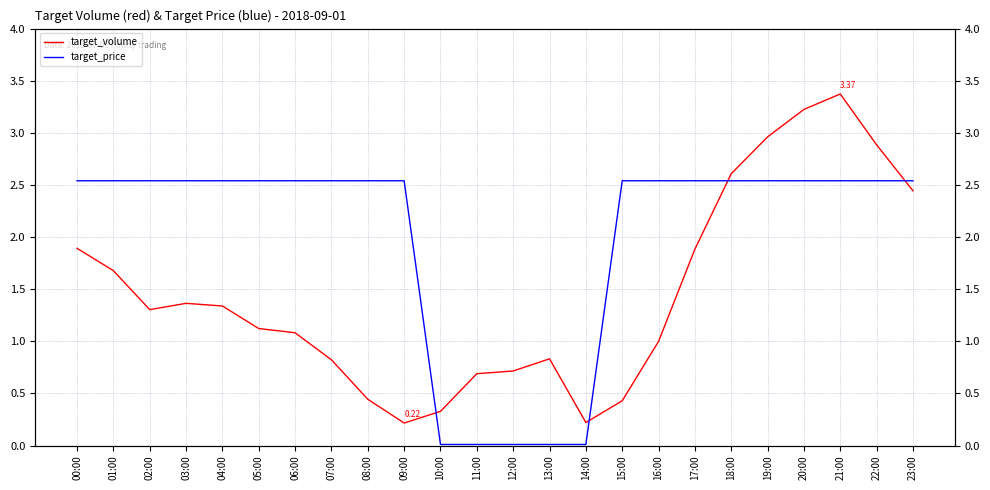

Reading right to left, extract all data points from this chart.

target_volume: 2.4	2.9	3.4	3.2	3.0	2.6	1.9	1.0	0.4	0.2	0.8	0.7	0.7	0.3	0.2	0.4	0.8	1.1	1.1	1.3	1.4	1.3	1.7	1.9
target_price: 2.5	2.5	2.5	2.5	2.5	2.5	2.5	2.5	2.5	0.0	0.0	0.0	0.0	0.0	2.5	2.5	2.5	2.5	2.5	2.5	2.5	2.5	2.5	2.5